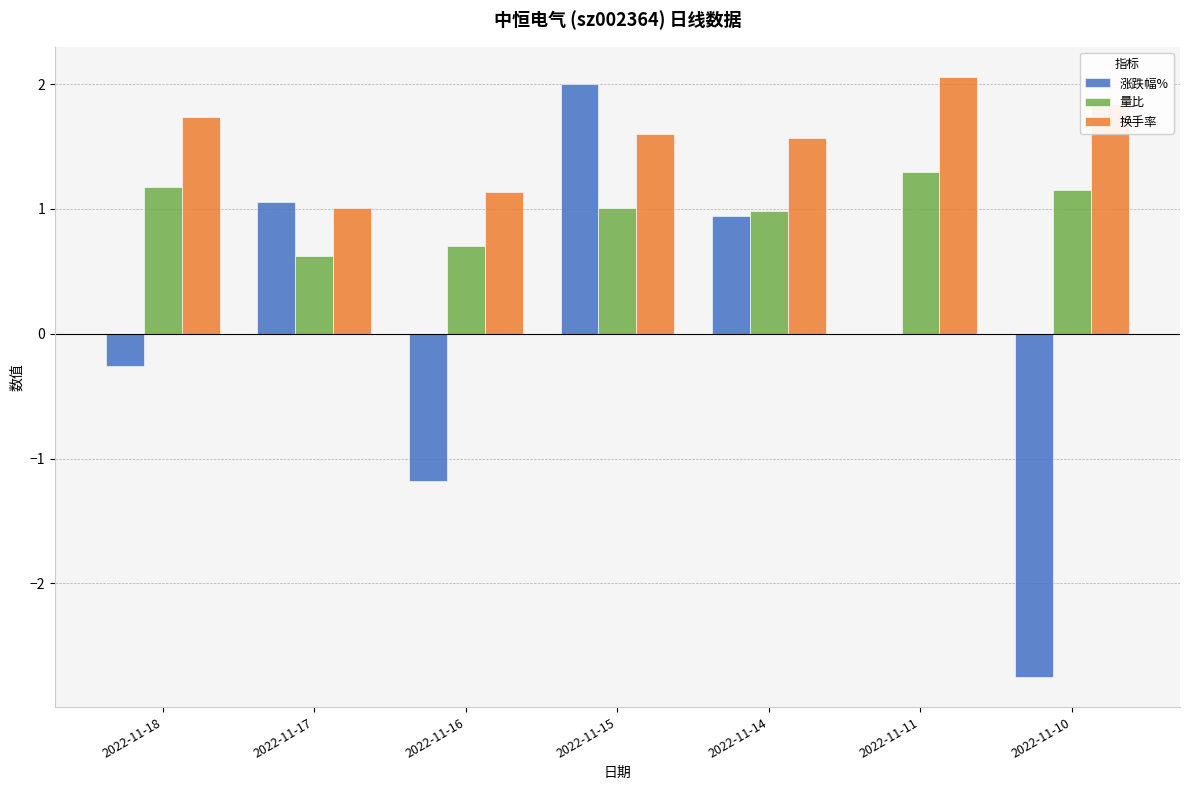

At which label does 涨跌幅% first exceed 0?

2022-11-17